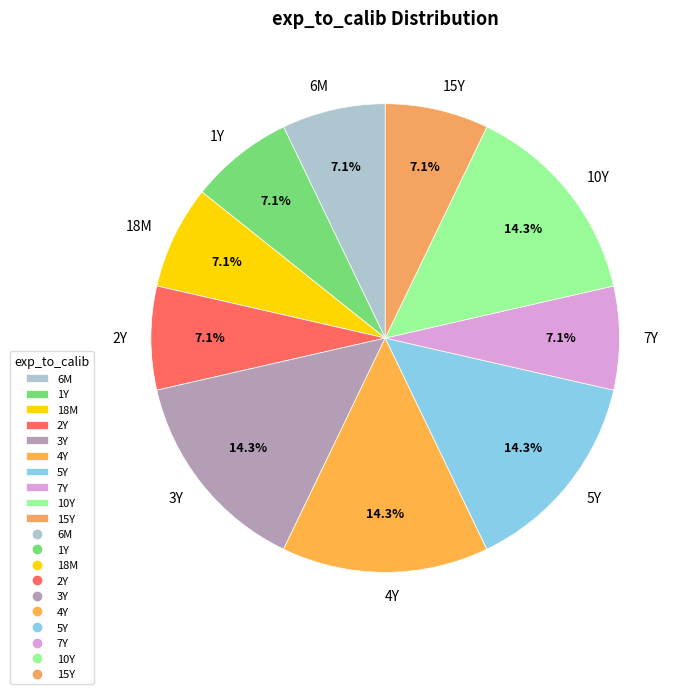

Combined, do 7Y and 1Y account for over 50%?

No